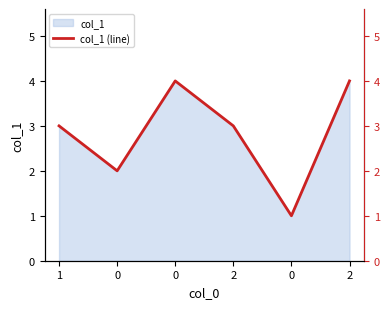

What is the sum of the values at 0 and 2?

4